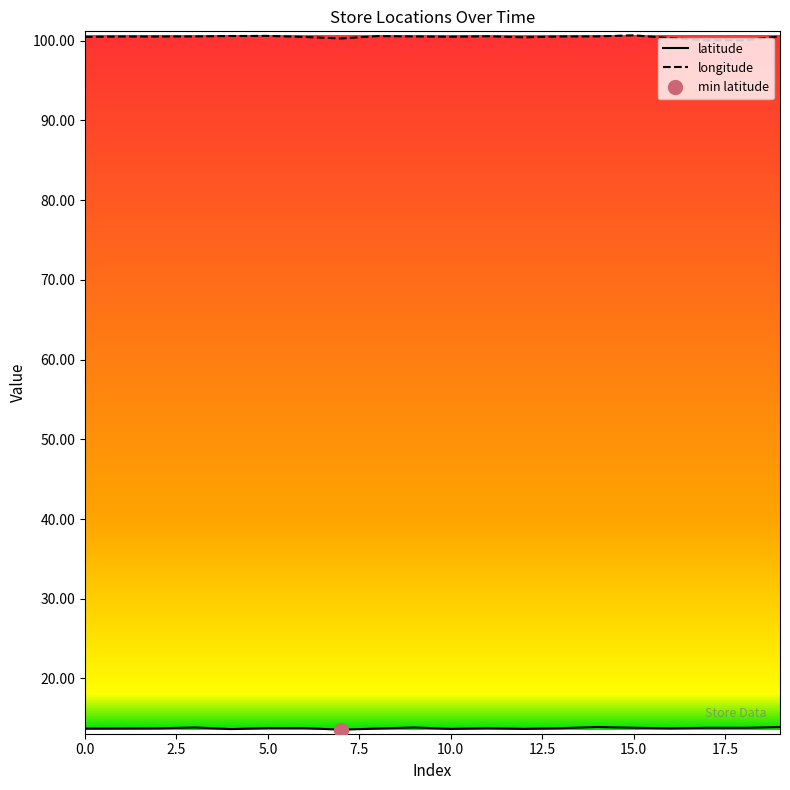

What is the minimum value for longitude?

100.1